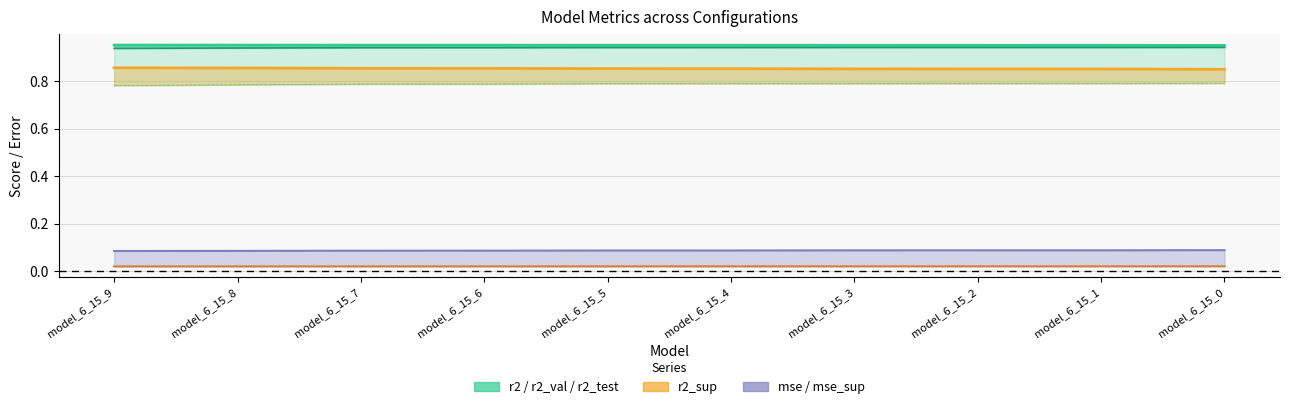

What is the value of the r2 point at the 4th from the left?

1.0